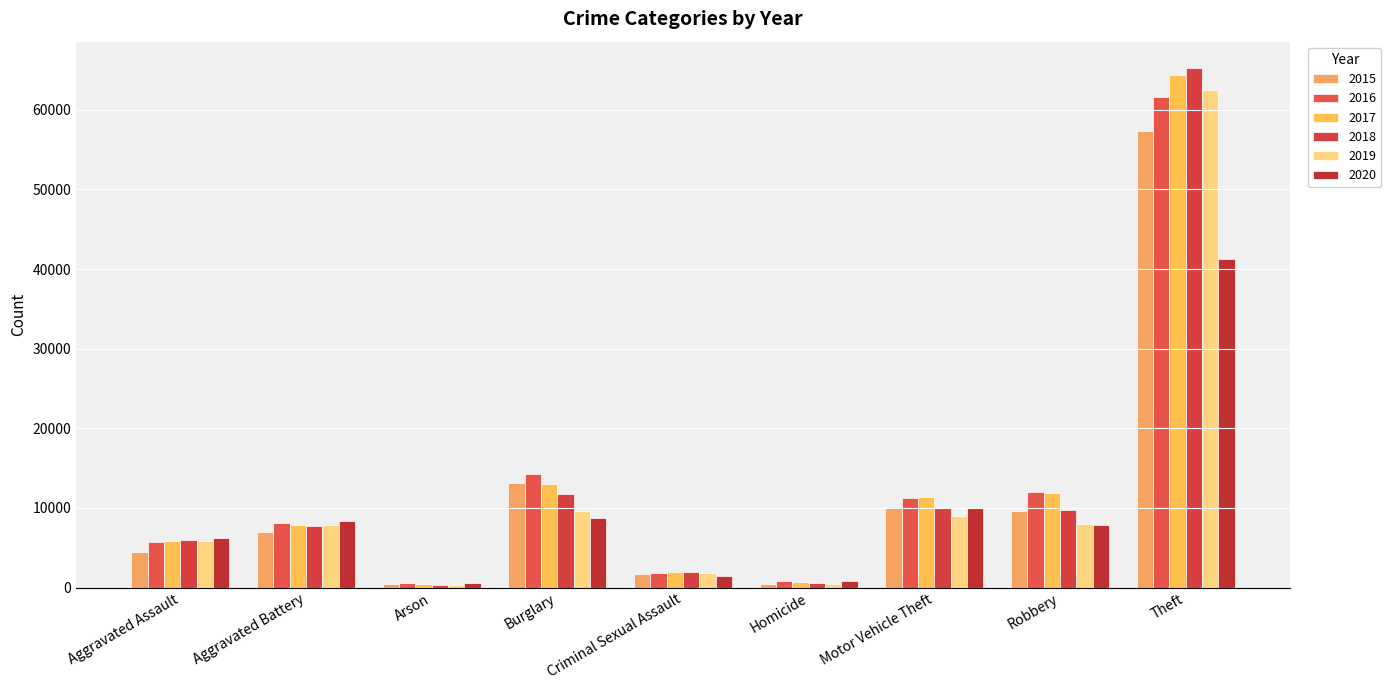

What is the sum of all 2017 values?

117320